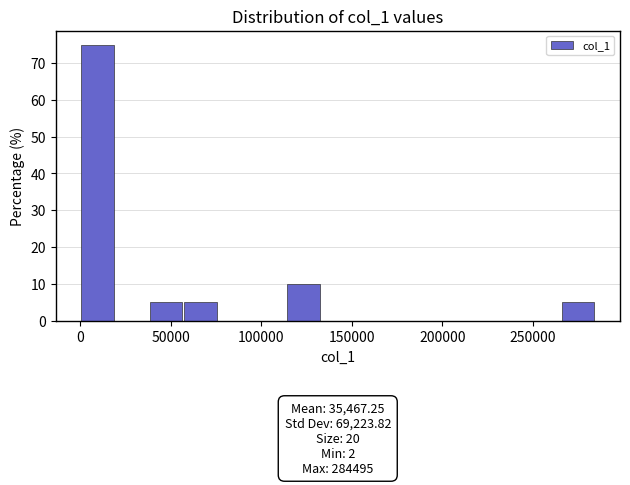

Around what value on the x-axis is the tallest bar? Give the approximate position of its centre, as read against the axis.

10000